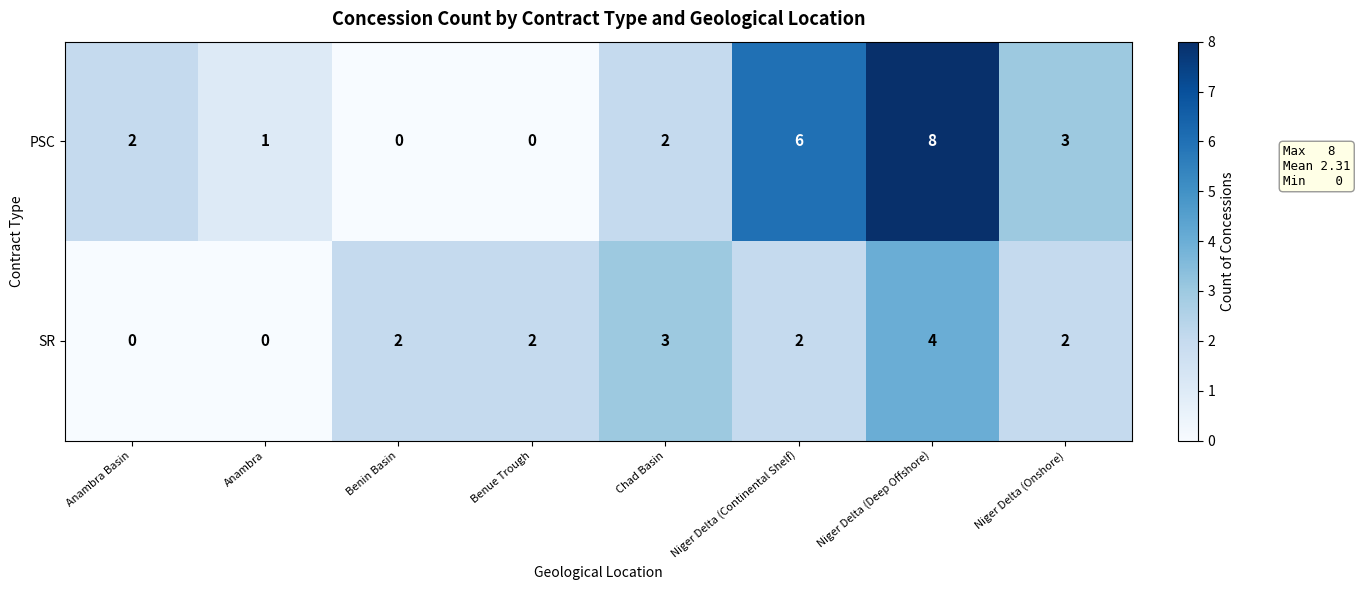

What is the difference between the maximum and minimum values in the SR series?

4